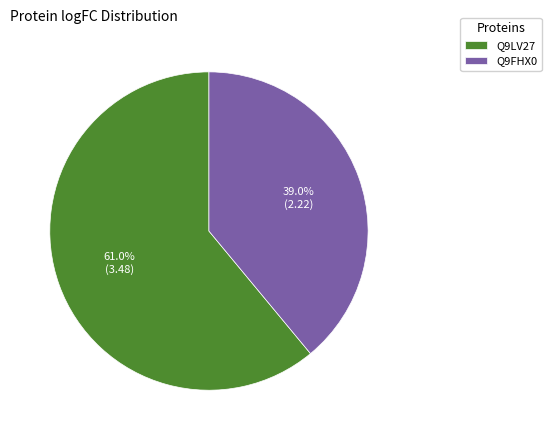

What is the total percentage of Q9FHX0 and Q9LV27?

100.0%